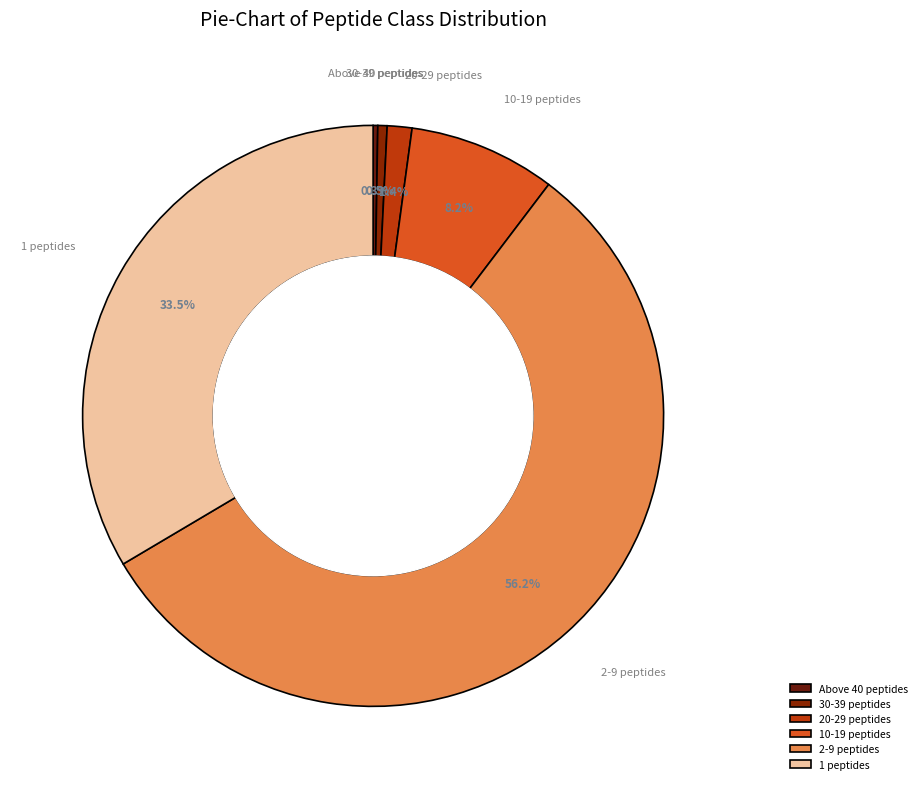

What is the largest slice in the pie chart?

2-9 peptides